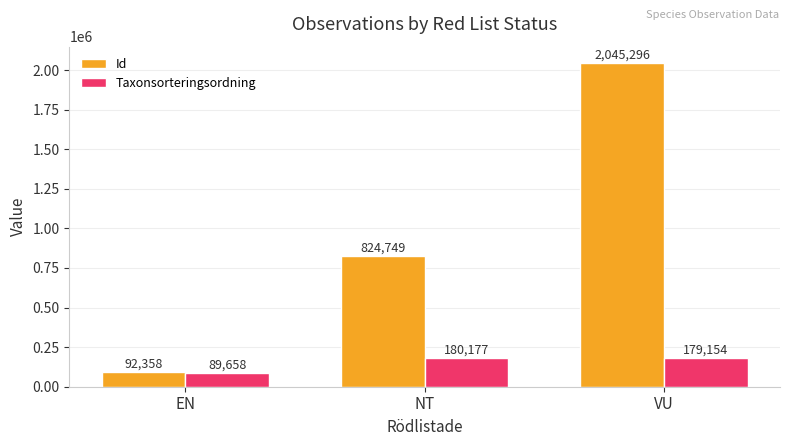

True or false: Taxonsorteringsordning has a value of 180177 at NT.

True